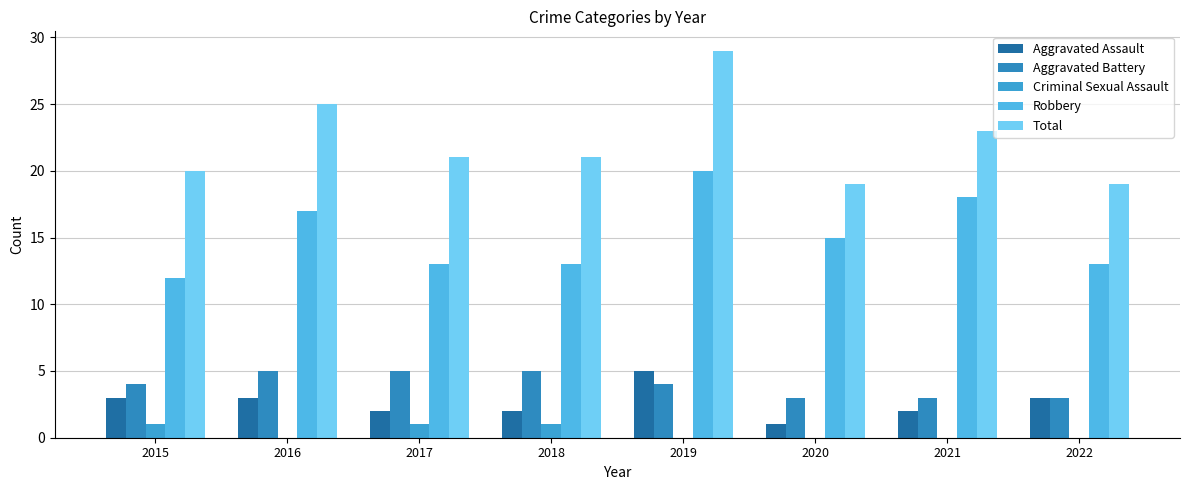

How many groups of bars are there?

8